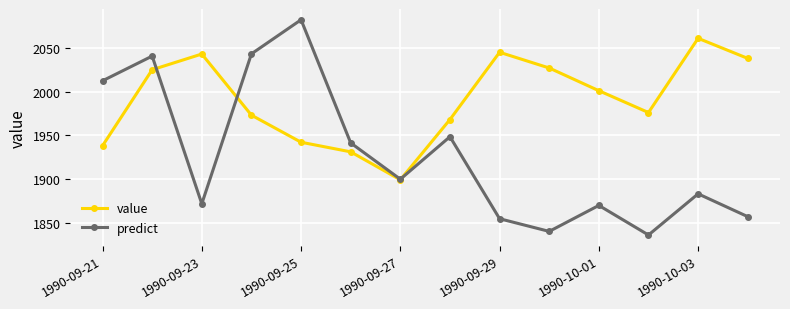

List the series in order of their peak value, highest first.

predict, value